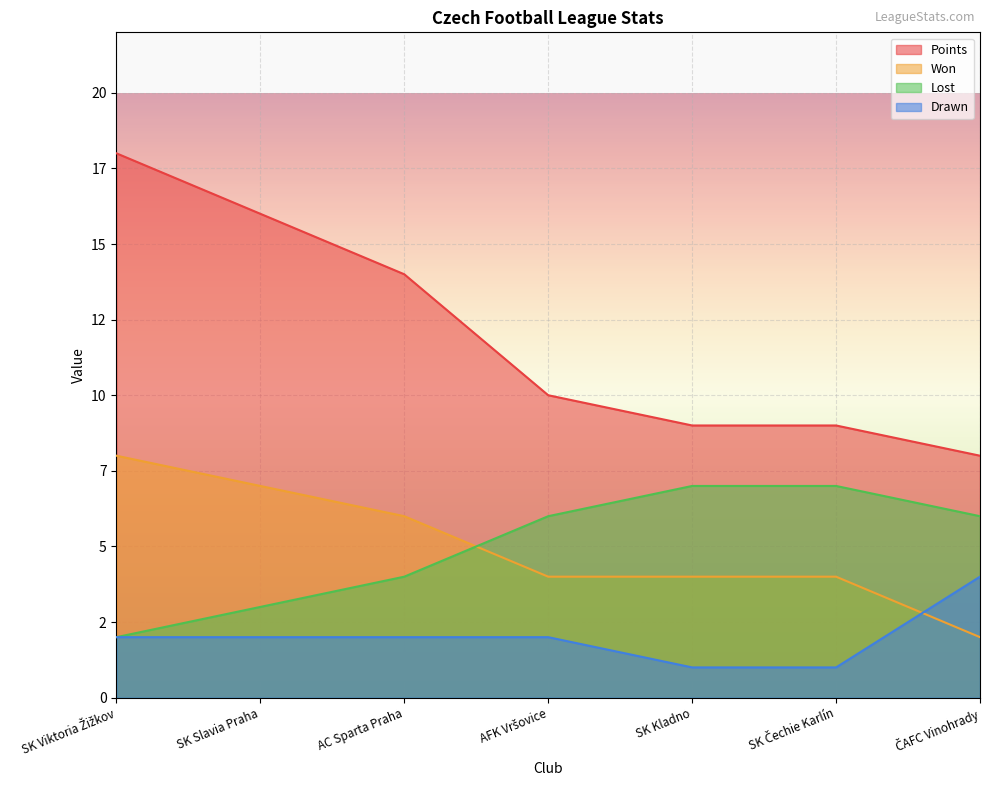

How many data points does each series have?

7